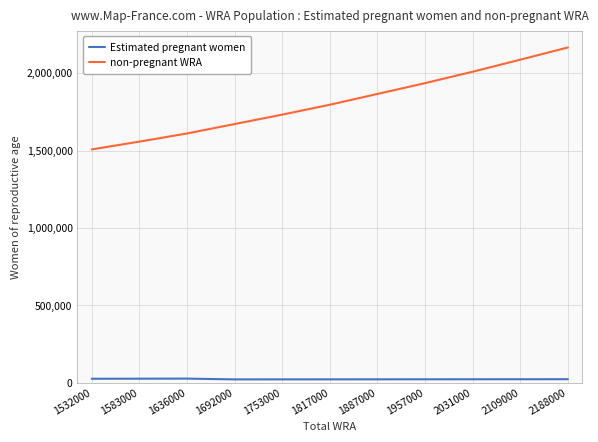

List the series in order of their peak value, lowest first.

Estimated pregnant women, non-pregnant WRA